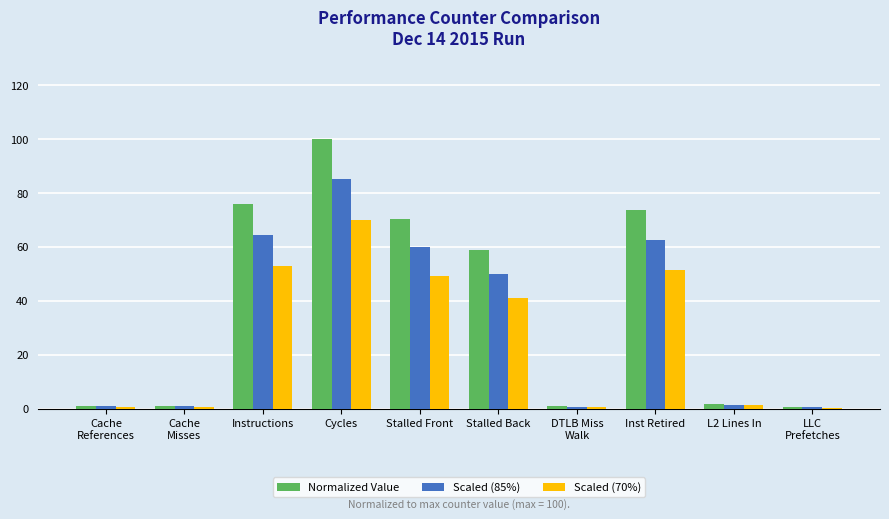

List the series in order of their peak value, highest first.

Normalized Value, Scaled (85%), Scaled (70%)